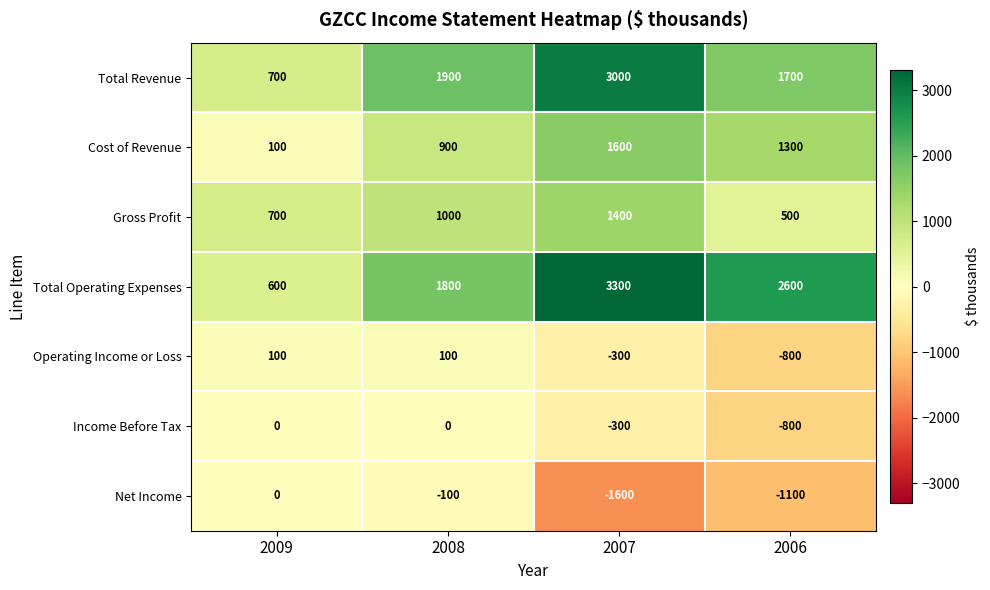

What is the spread (max minus min) of values at 2007?

4900